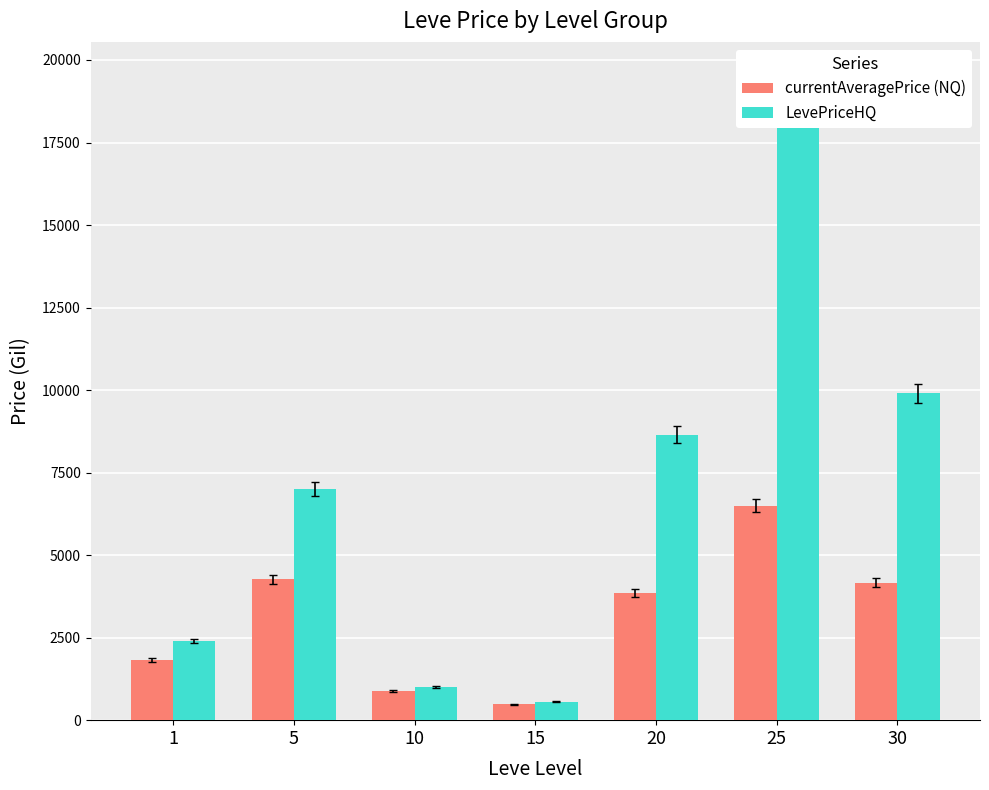

What value does the currentAveragePrice (NQ) series have at 5?

4264.0